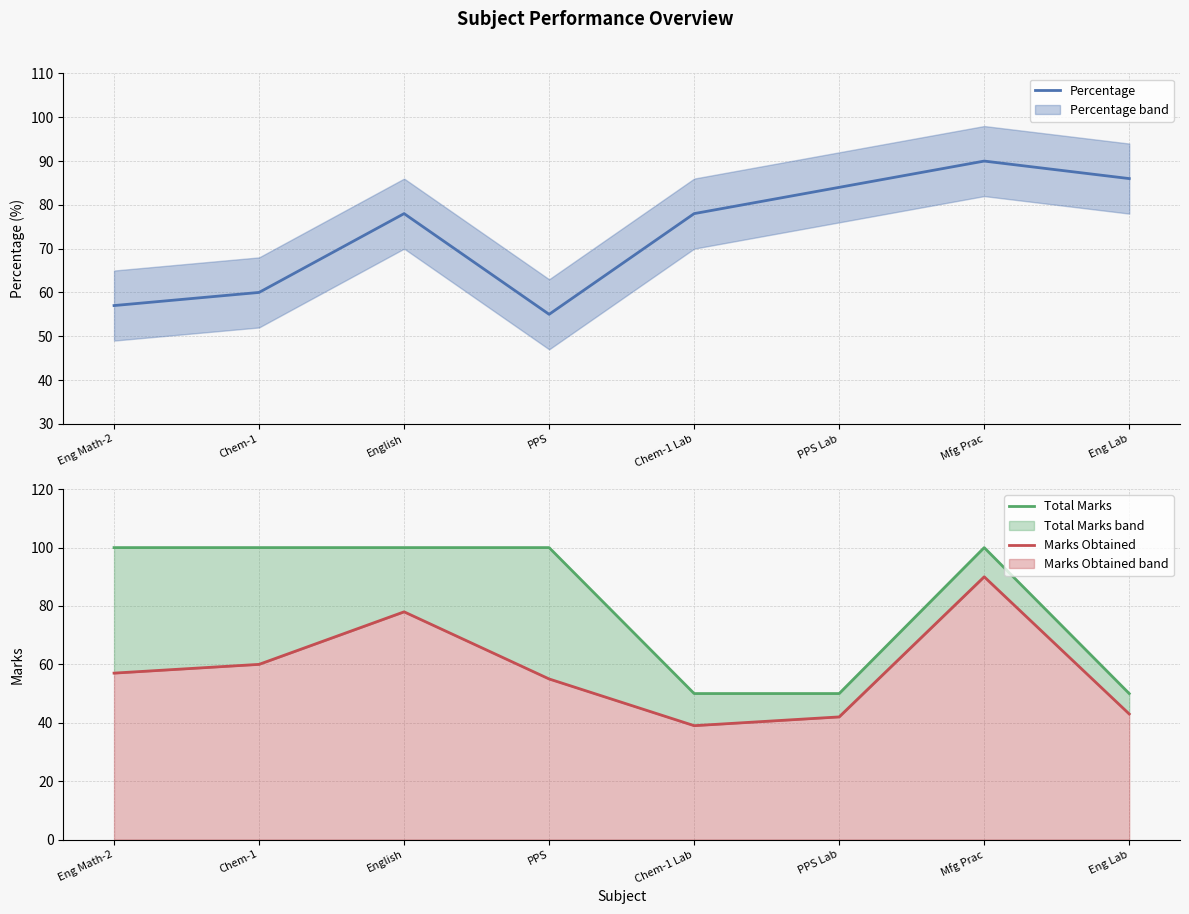

The Percentage series shows 90 at Mfg Prac. True or false?

True